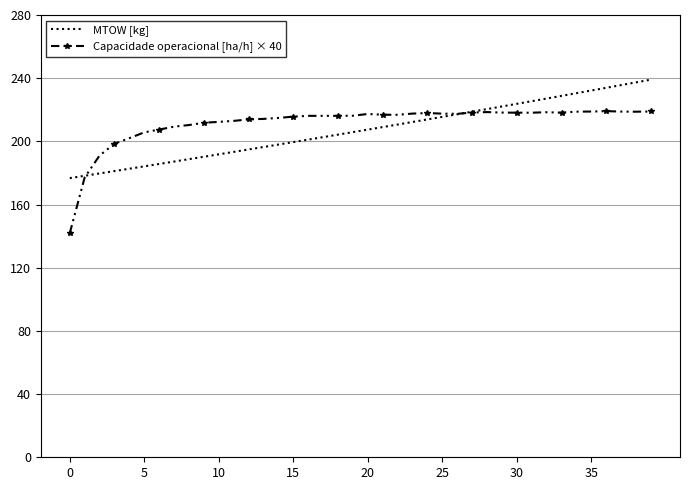

List the series in order of their peak value, lowest first.

Capacidade operacional [ha/h] × 40, MTOW [kg]